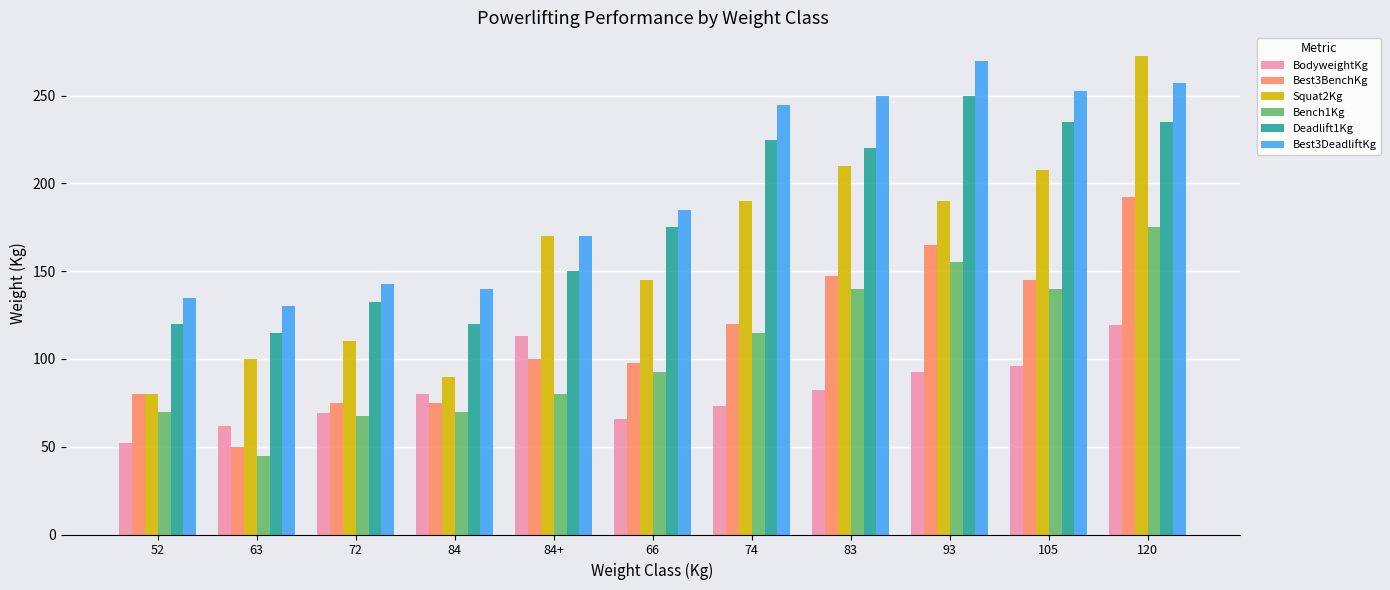

Where is Best3DeadliftKg nearest to the value 200?

66